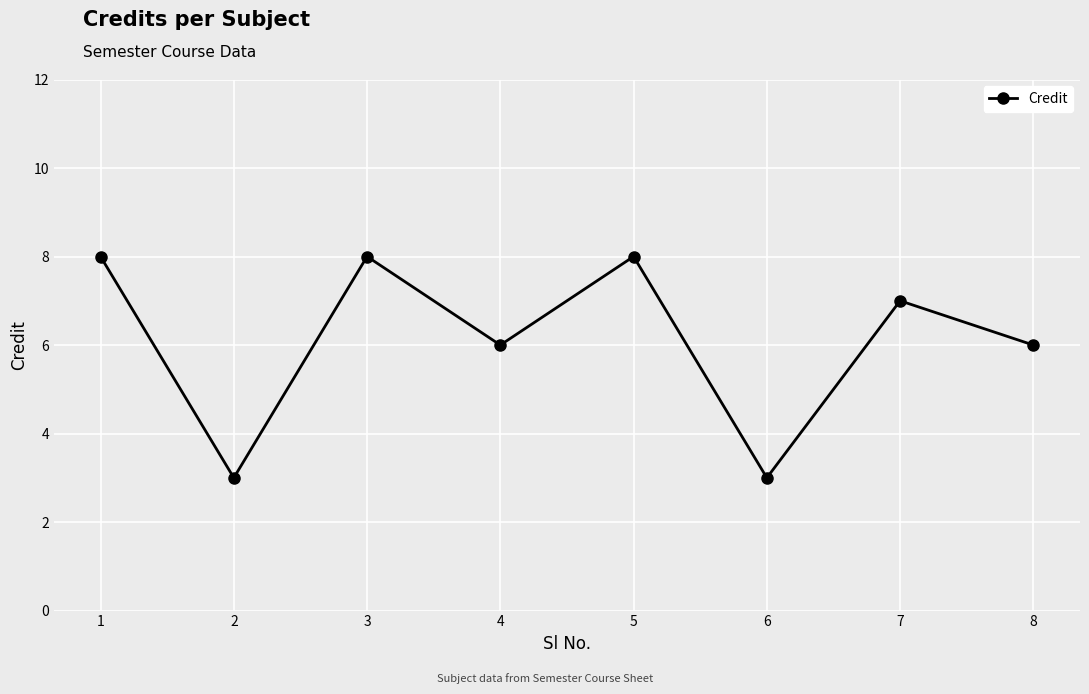

What is the minimum value shown in the chart?

3